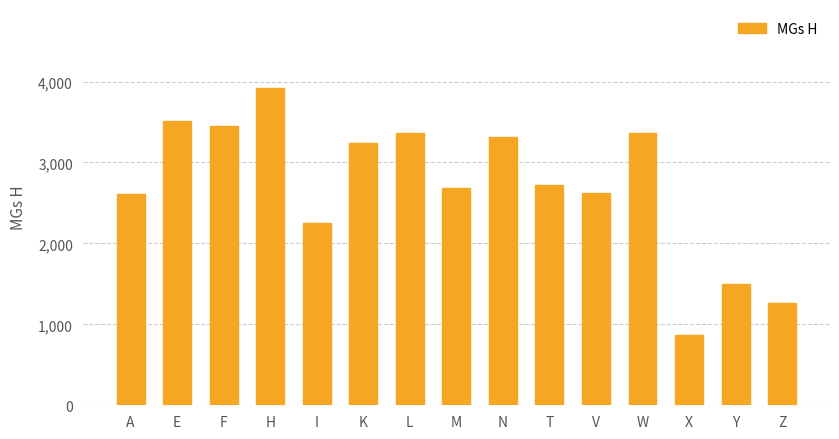

Which category has the lowest value across all series?

X